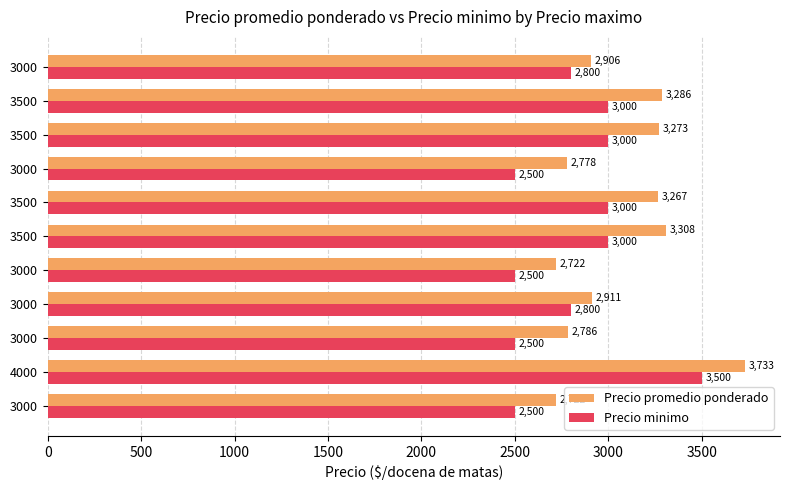

What are all the series names shown in the legend?

Precio promedio ponderado, Precio minimo